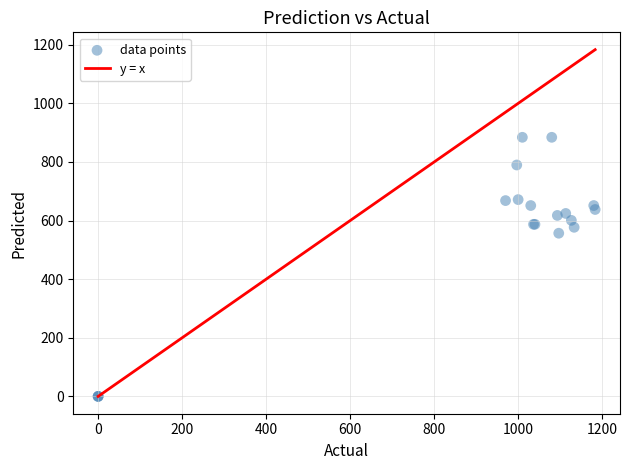

What Y value in the scatter plot is closest to 442?

556.9